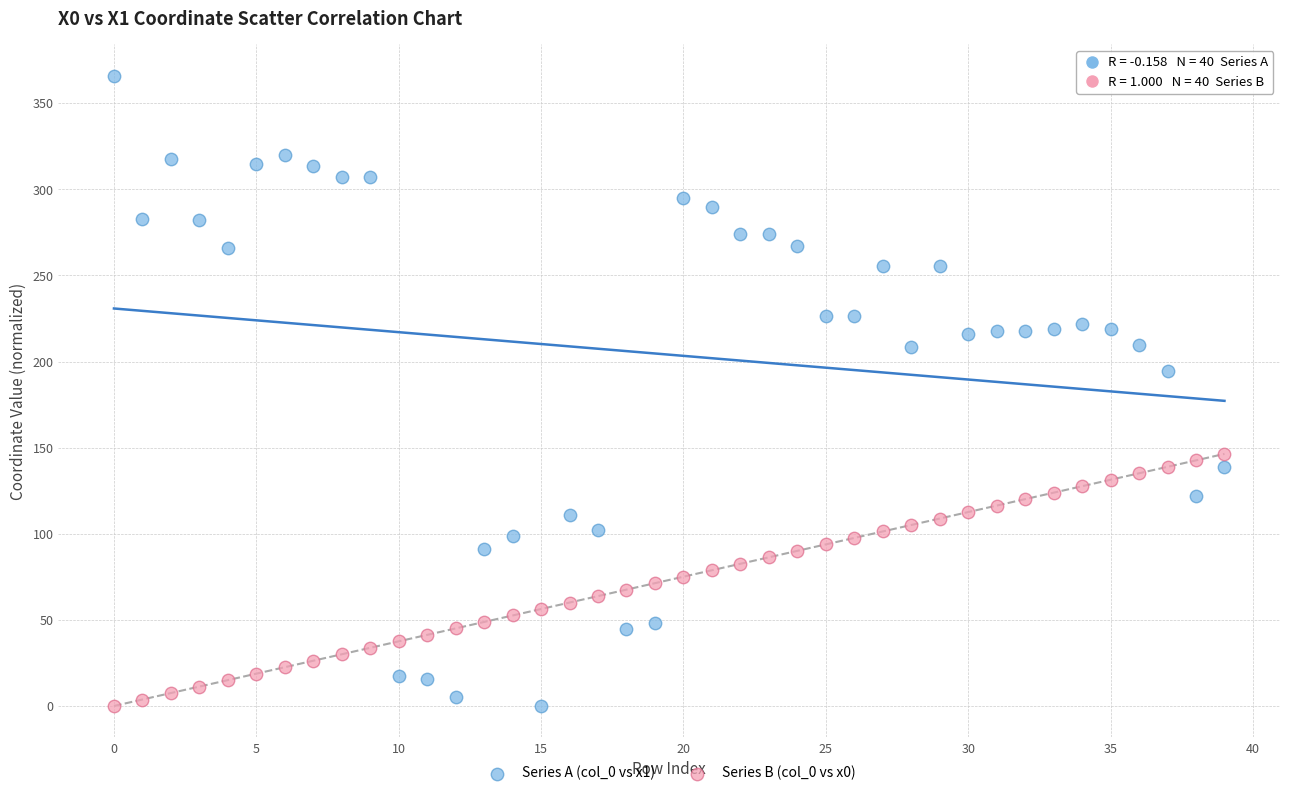

Which series reaches the maximum Y coordinate?

Series A (col_0 vs x1)